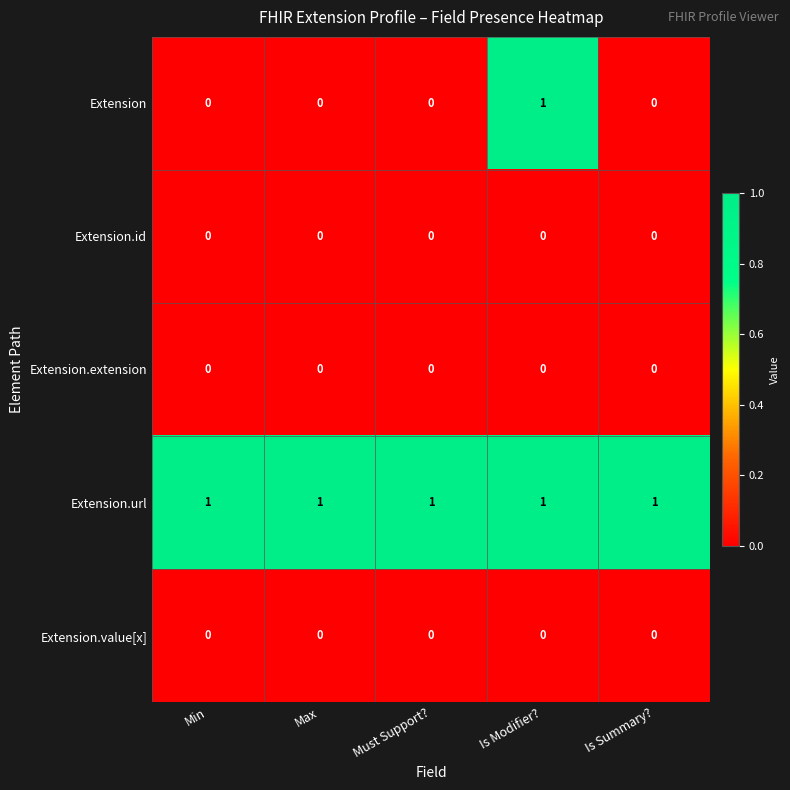

Which series changed the most between Is Modifier? and Is Summary??

Extension